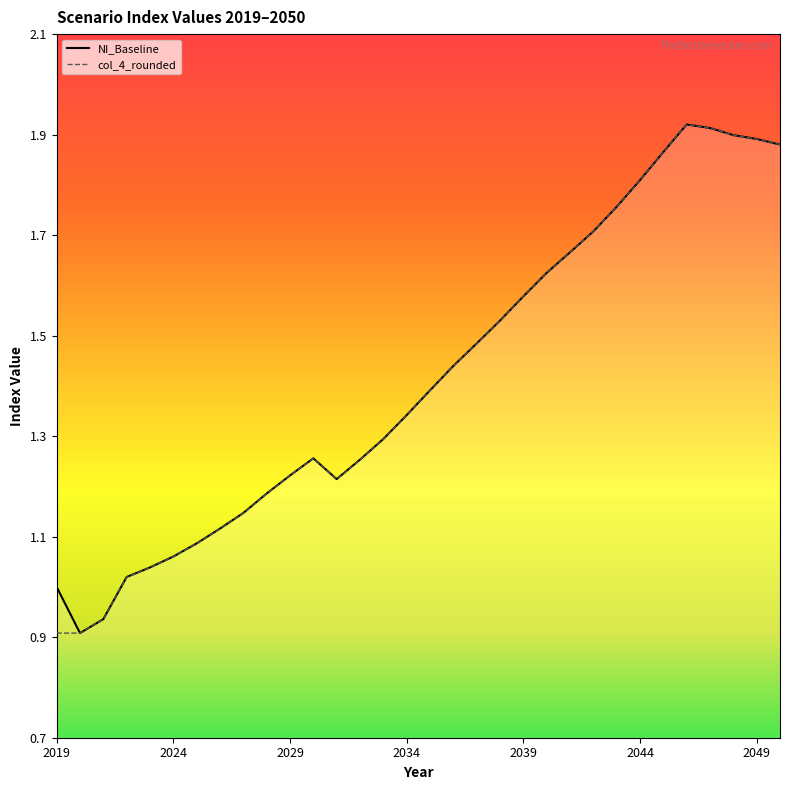

How many lines are shown in the chart?

2